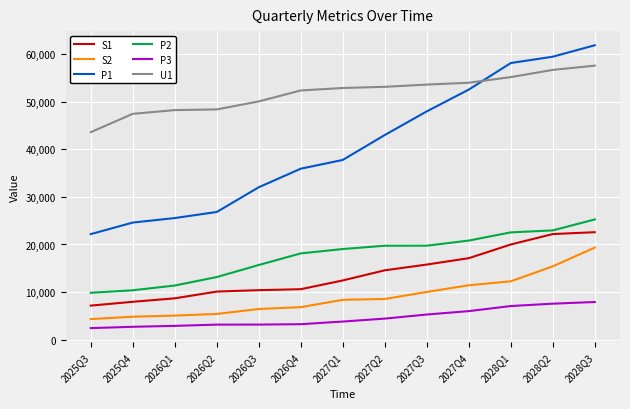

List the series in order of their peak value, lowest first.

P3, S2, S1, P2, U1, P1